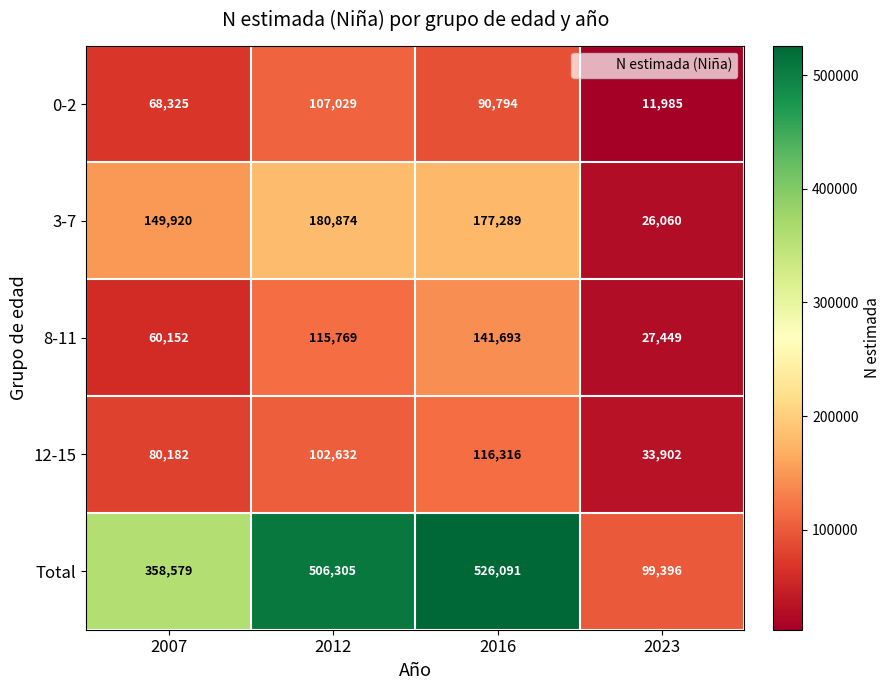

Between 2007 and 2023, which series saw the biggest shift?

Total